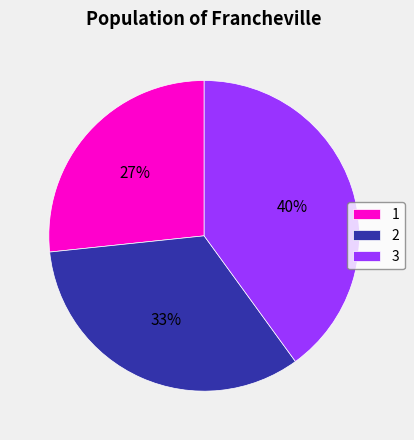

Which has a higher value, 3 or 1?

3